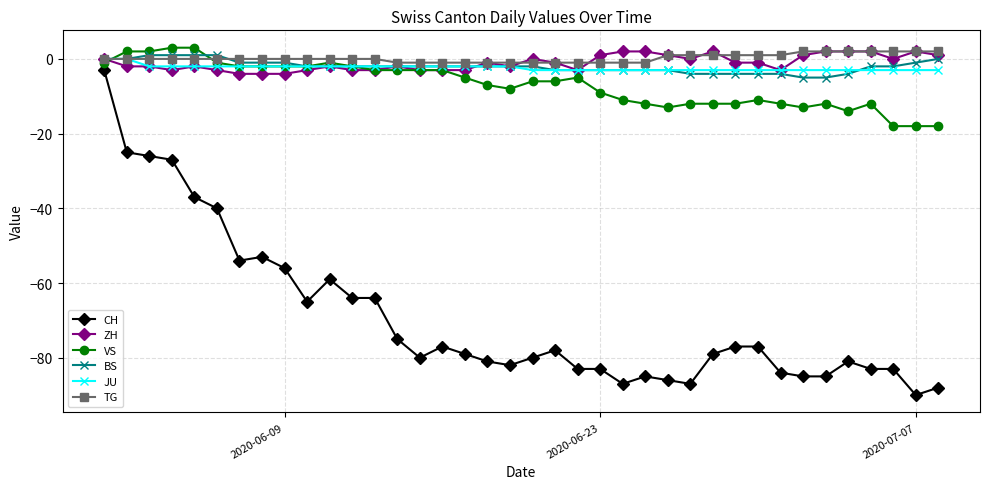

Which series has the widest spread of values?

CH